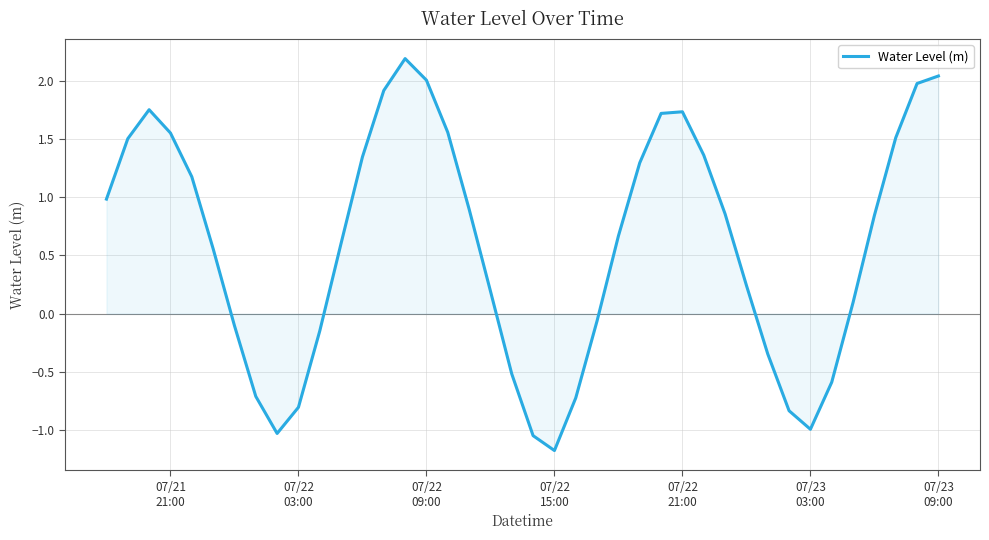

How many interior local valleys (lower than both neighbors) does the data have?

3